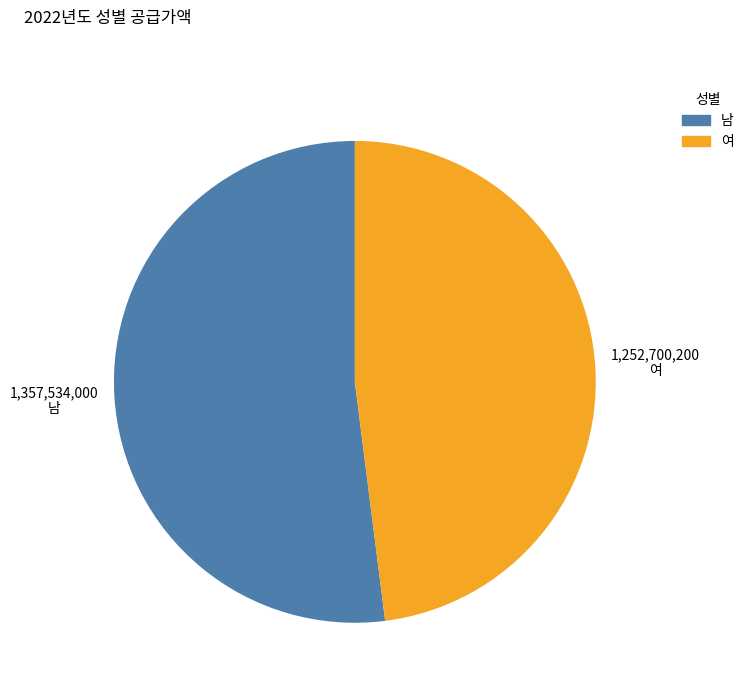

The 남 slice represents 52% of the pie. True or false?

True